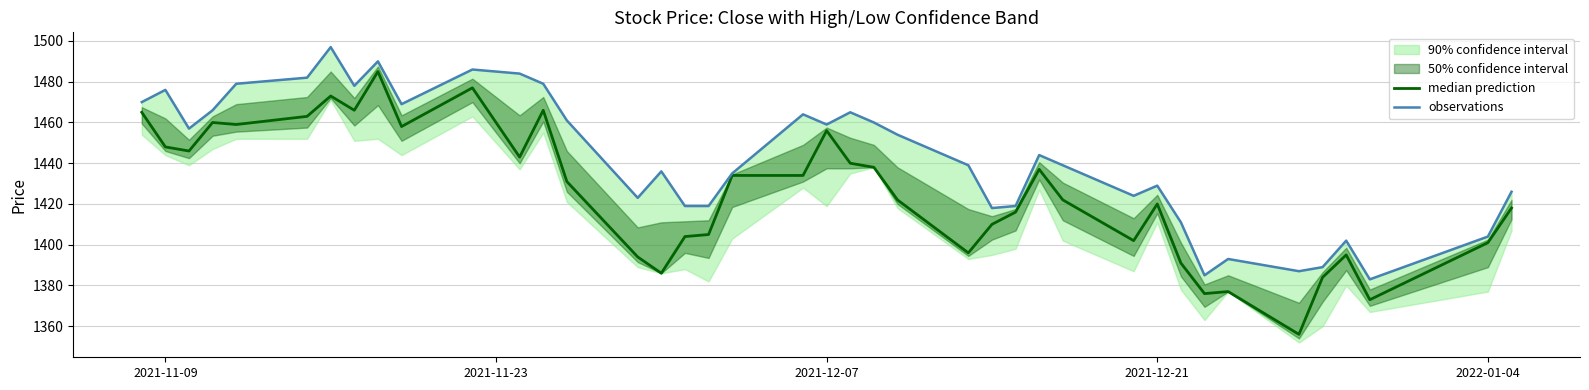

What is the difference between the second highest and minimum values in the median prediction series?

121